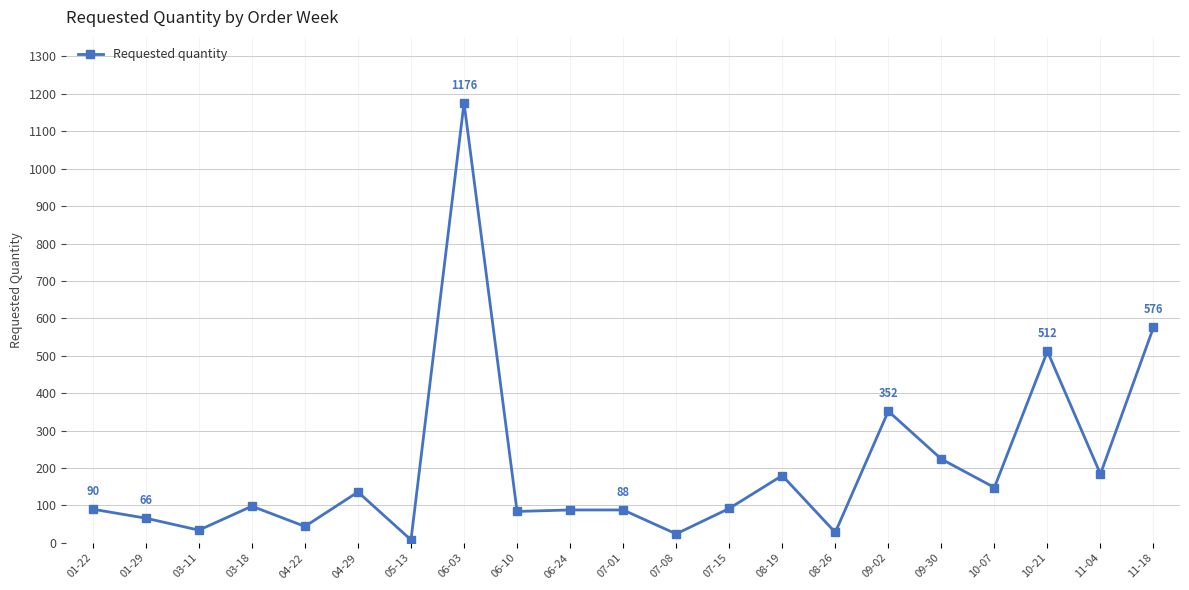

Where is the data nearest to the value 592?

11-18